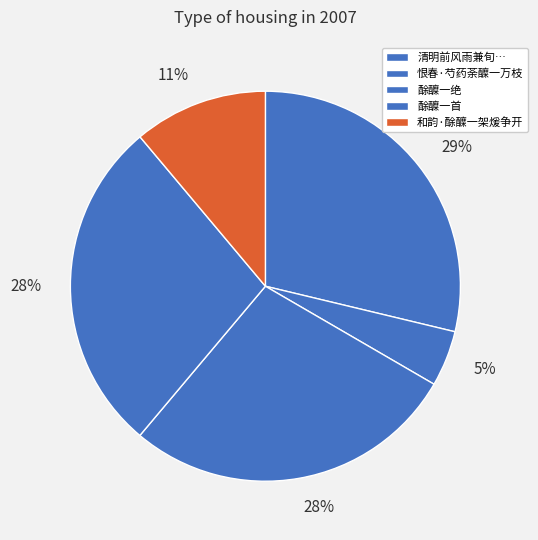

Which category has the biggest portion of the pie?

清明前风雨兼旬城外桃李无在者书室中有酴醾一瓶置之甚久盖风雨所不及也为赋五韵